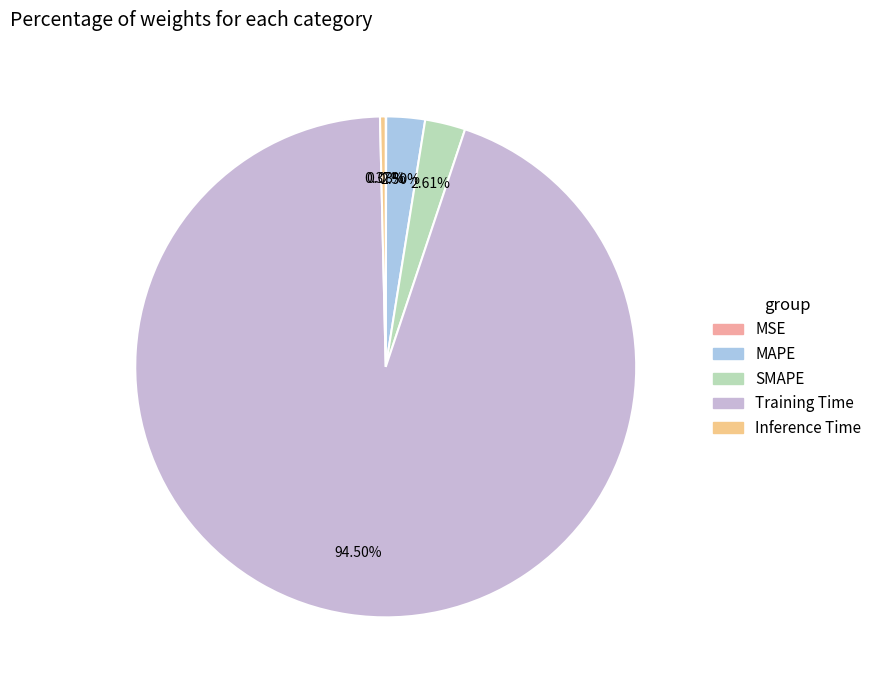

Which category has the smallest portion of the pie?

MSE